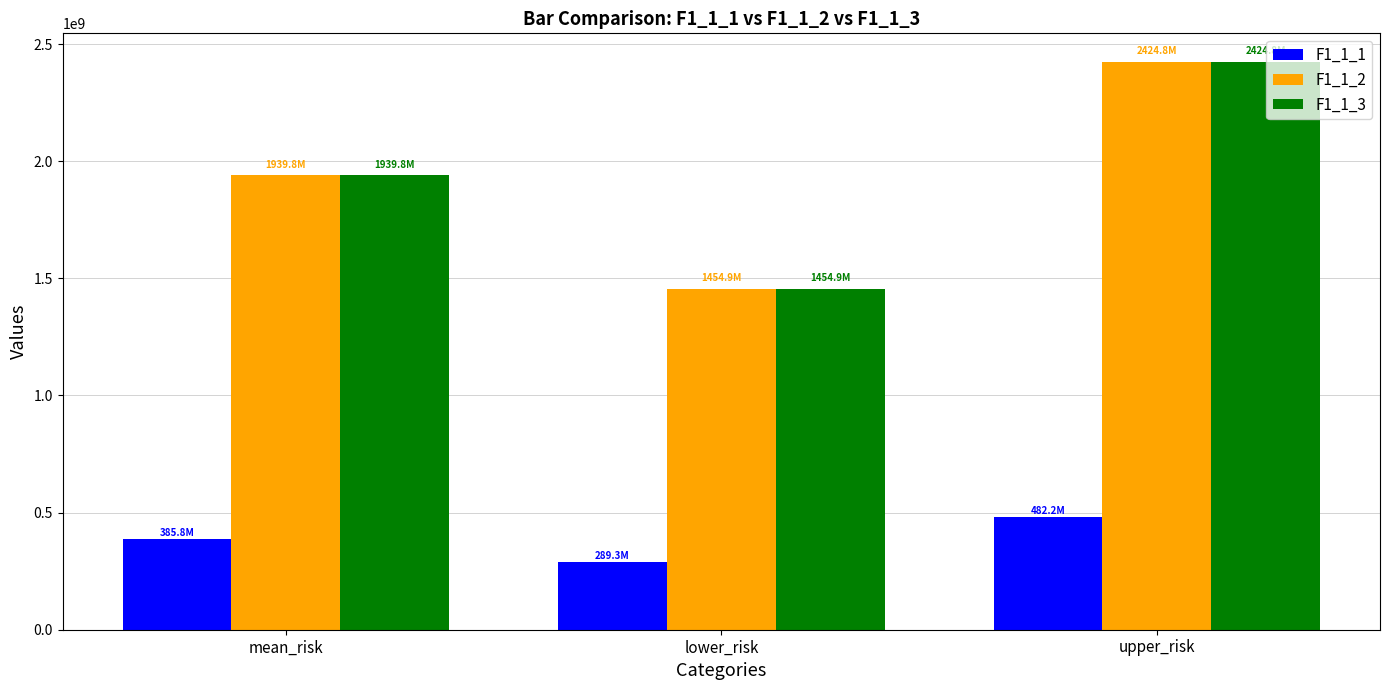

How many distinct data groups are displayed?

3